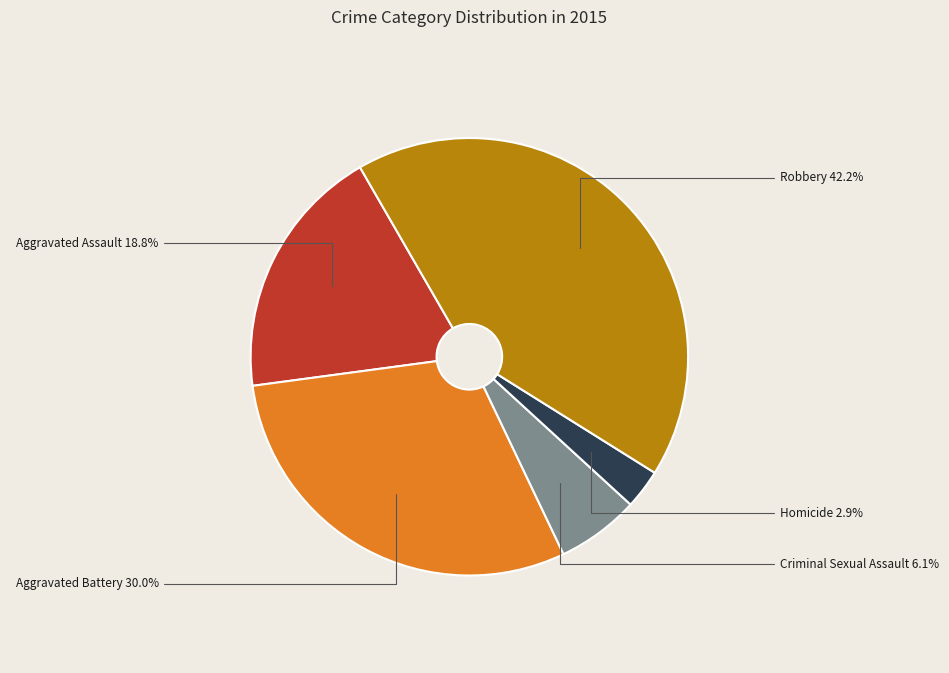

Between Criminal Sexual Assault and Robbery, which is larger?

Robbery